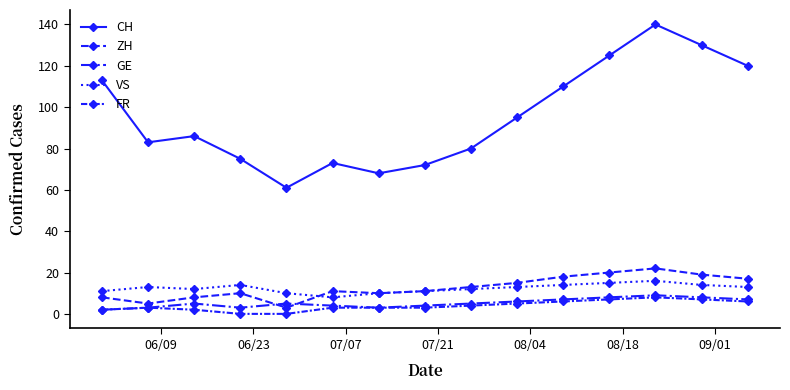

How many data points in VS are less than 13?

7